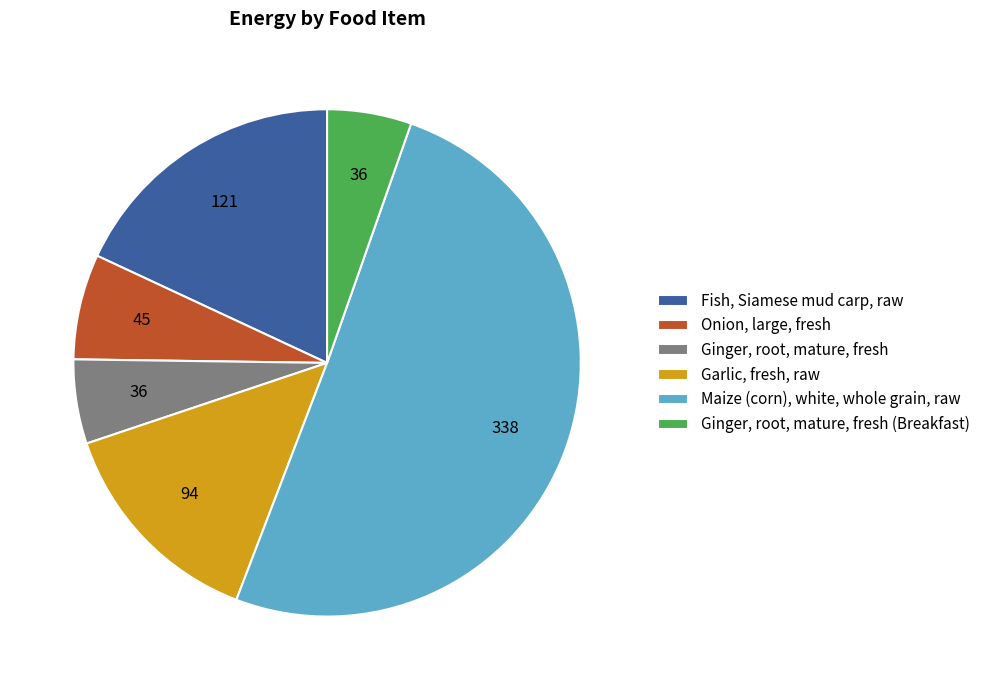

Do Maize (corn), white, whole grain, raw and Onion, large, fresh together represent more than half of the pie?

Yes